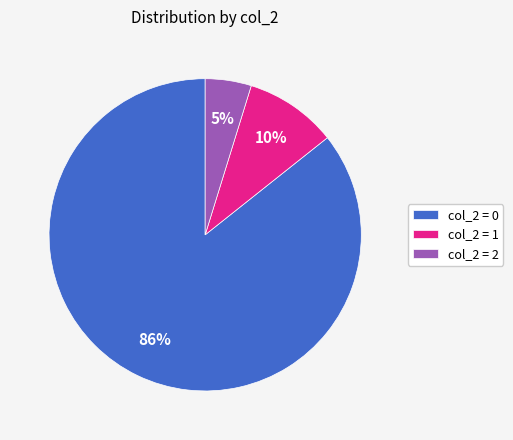

Is there any slice that represents more than half of the pie?

Yes